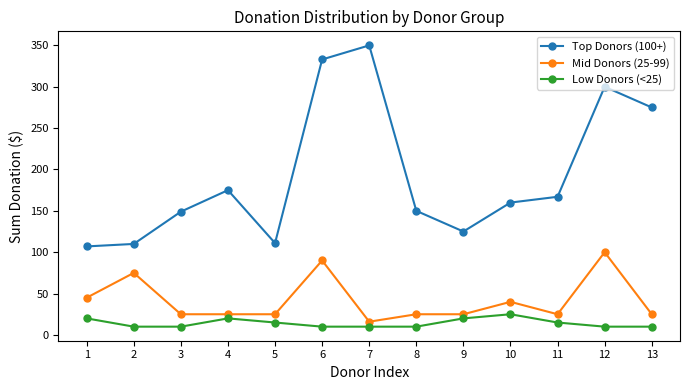

What is the spread (max minus min) of values at 6?

323